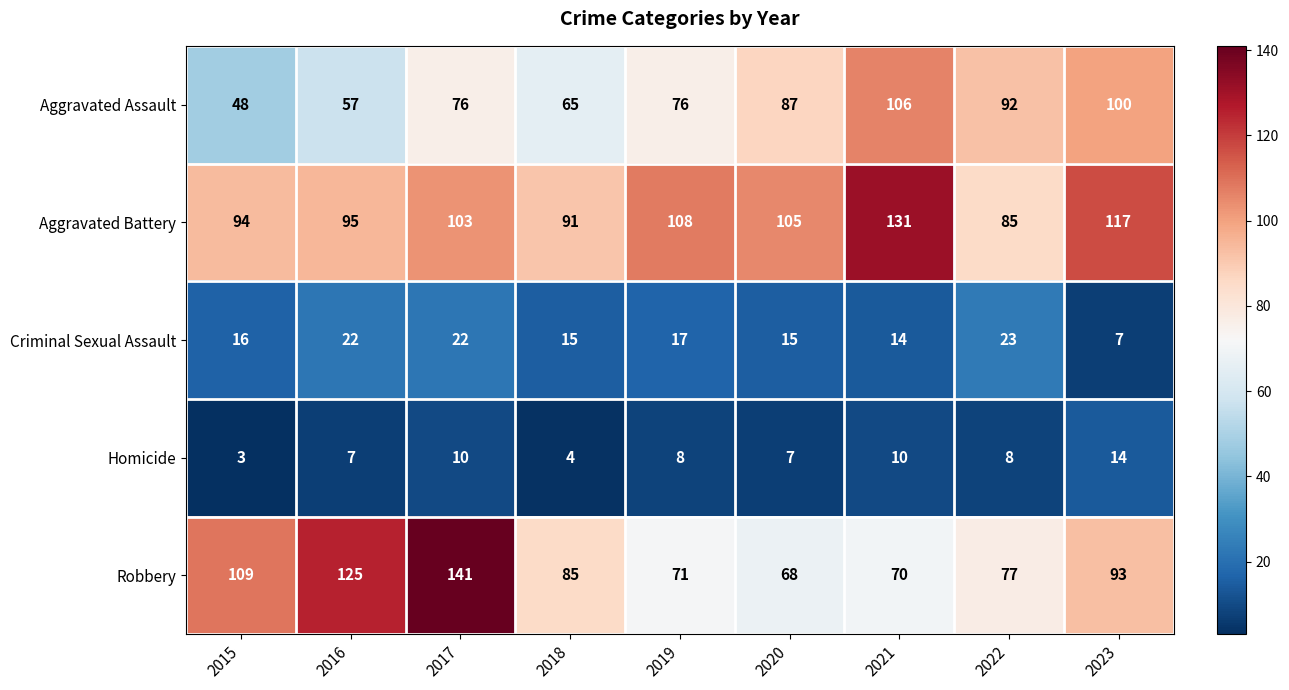

What is the greatest value displayed?

141